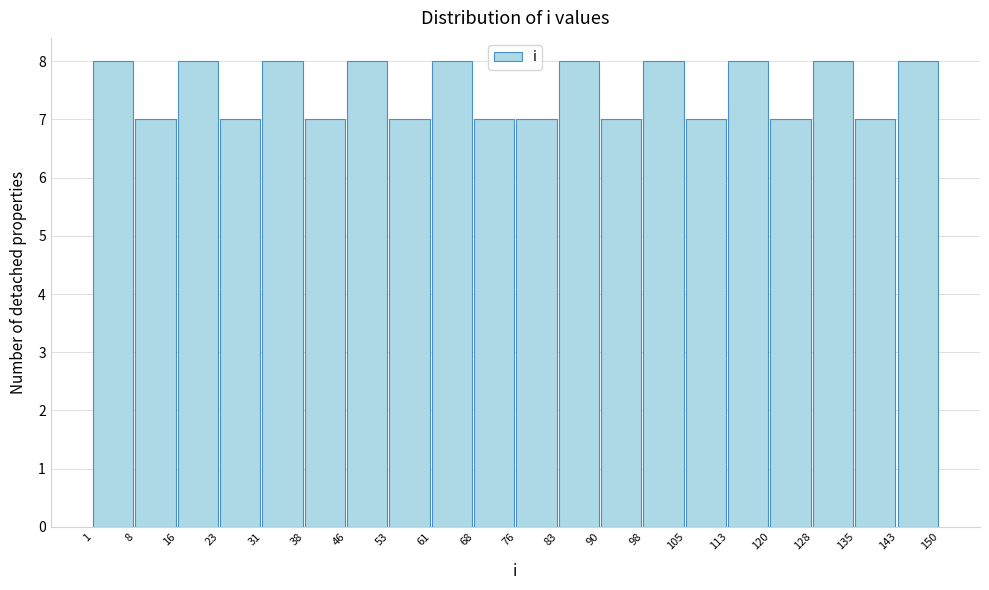

Reading left to right, list every bar in this chart as the range it spans on the x-axis followed by its height. The values are not printed on the chart, so give them approximately, as read against the axis.

1 to 8: 8
8 to 16: 7
16 to 23: 8
23 to 31: 7
31 to 38: 8
38 to 46: 7
46 to 53: 8
53 to 61: 7
61 to 68: 8
68 to 76: 7
76 to 83: 7
83 to 90: 8
90 to 98: 7
98 to 105: 8
105 to 113: 7
113 to 120: 8
120 to 128: 7
128 to 135: 8
135 to 143: 7
143 to 150: 8